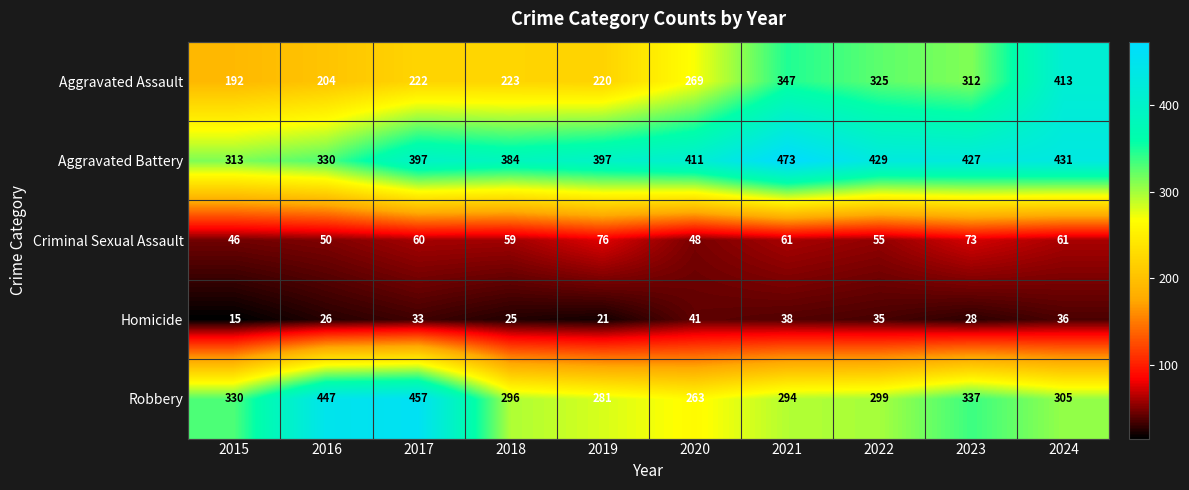

How many data points does each series have?

10